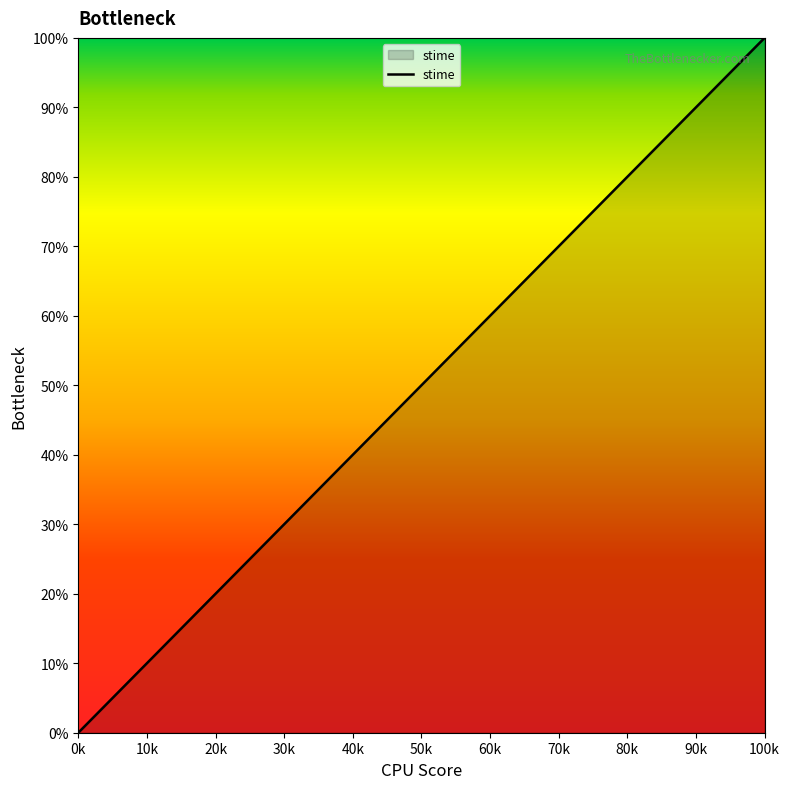

What is the difference between the maximum and minimum values?

100.0